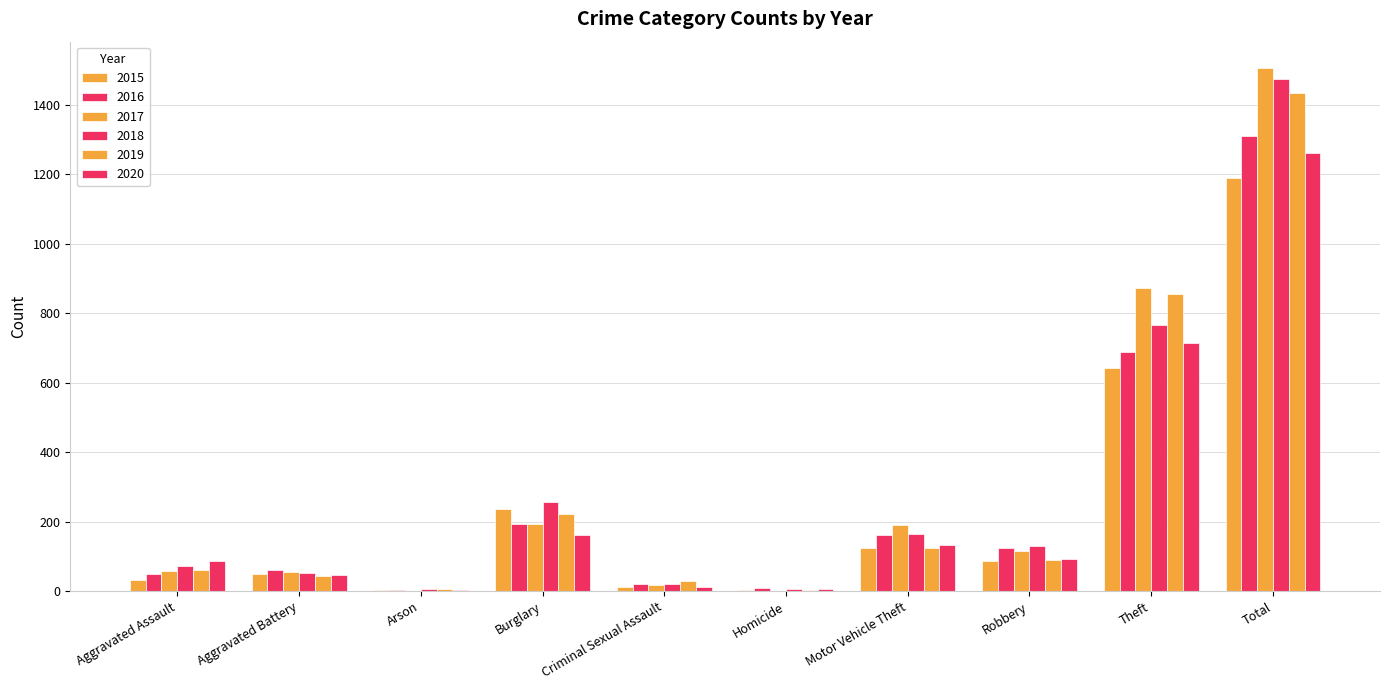

Where does the 2017 series first go above 115?

Burglary